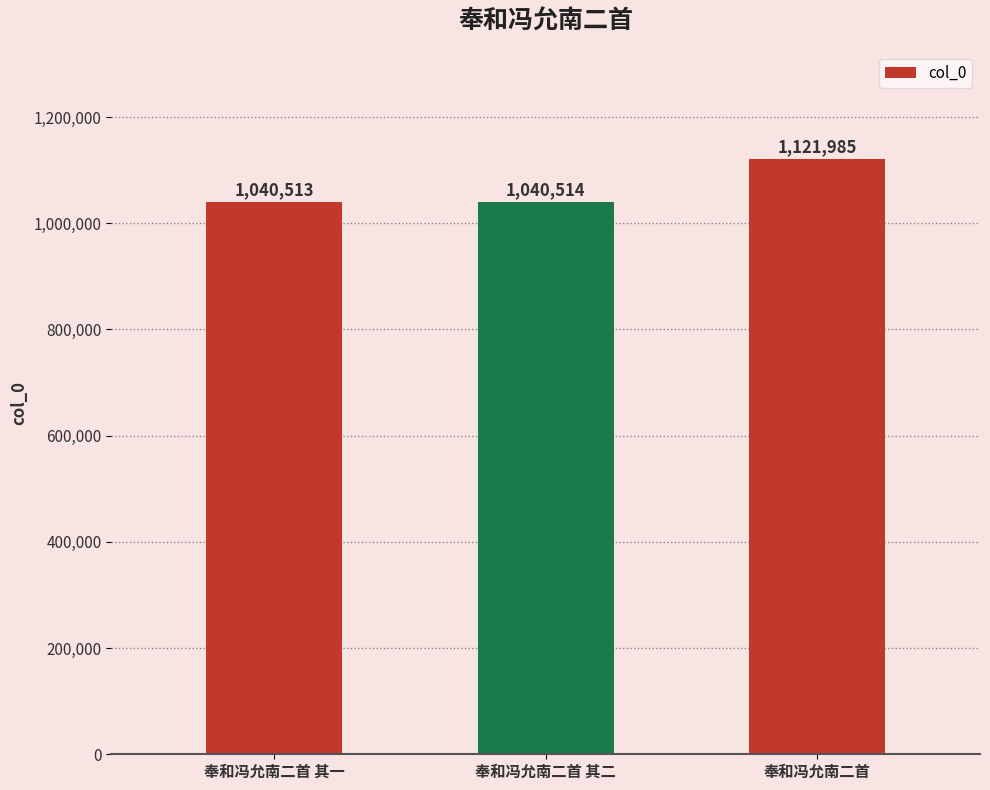

What is the label of the 2nd bar from the left?

奉和冯允南二首 其二